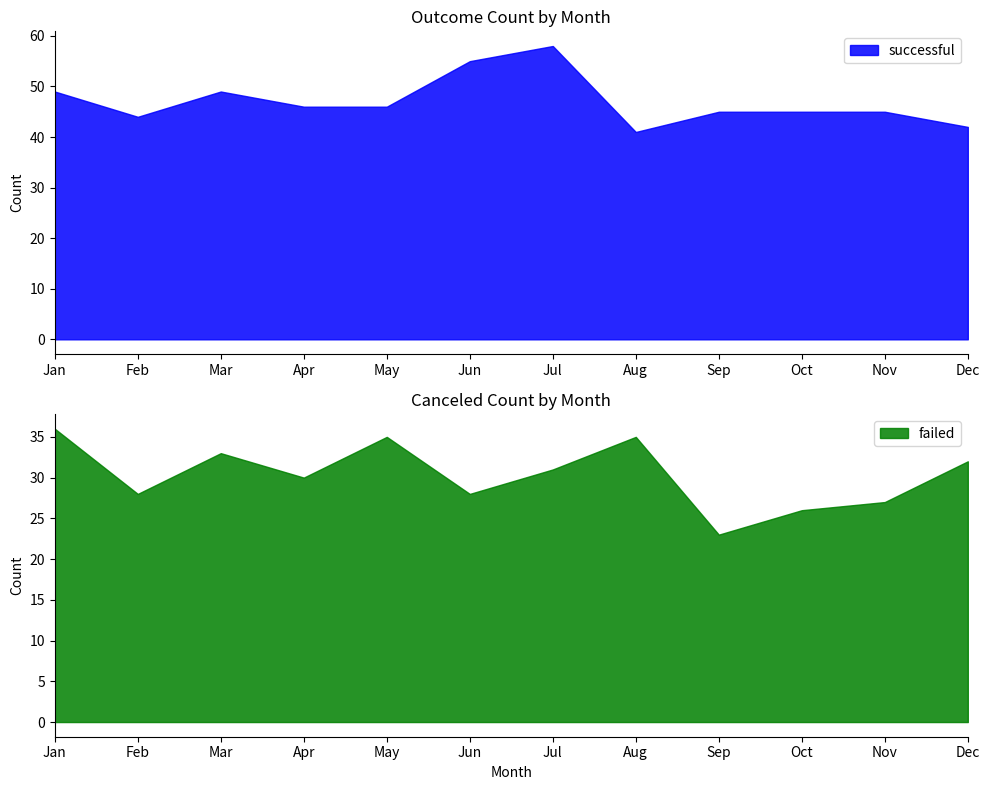

True or false: successful and failed cross at least once.

False